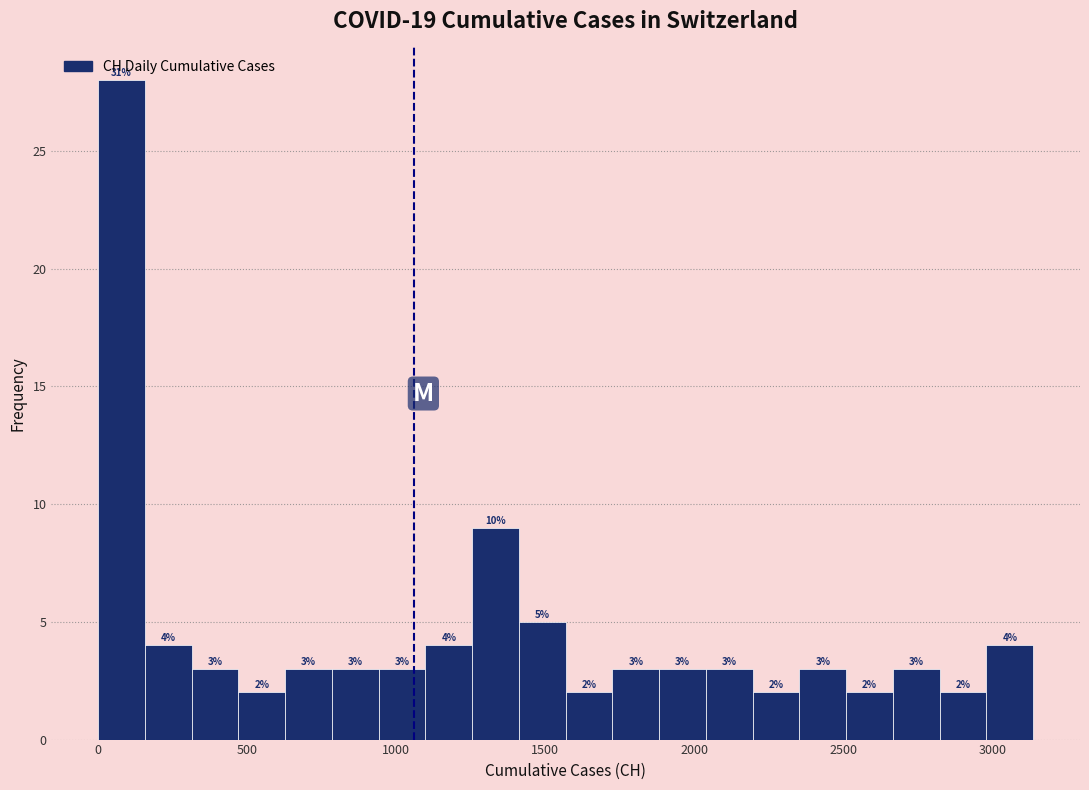

Read against the x-axis, roughly where is the centre of the tallest bar?

100